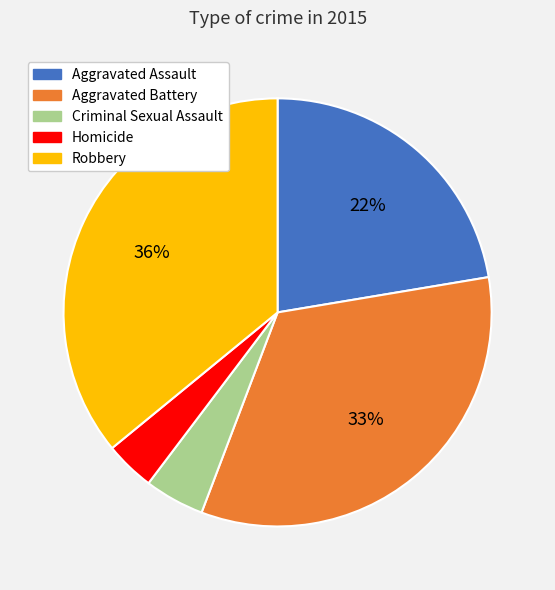

Count the number of slices in the pie.

5